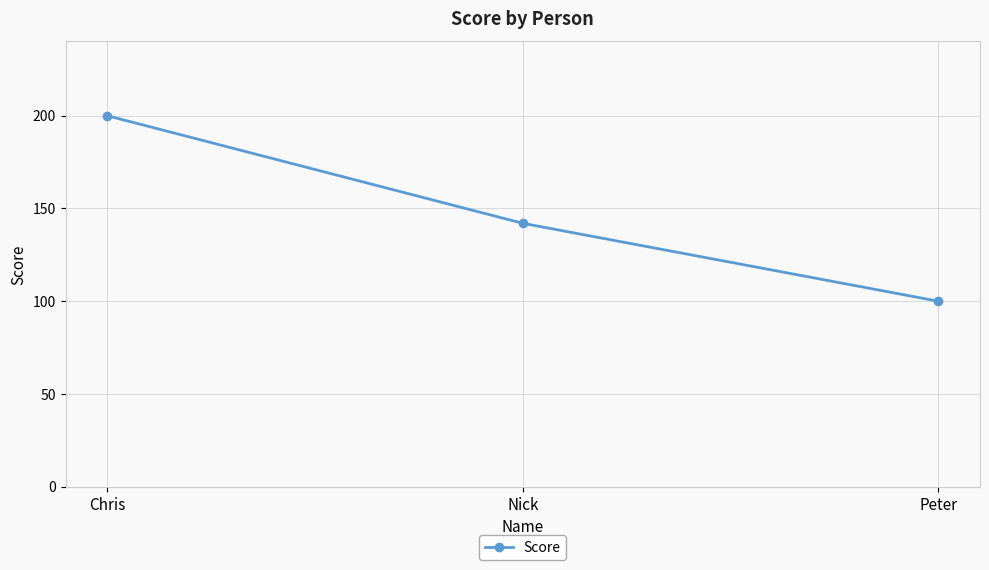

The chart shows a value of 142 at Nick. True or false?

True